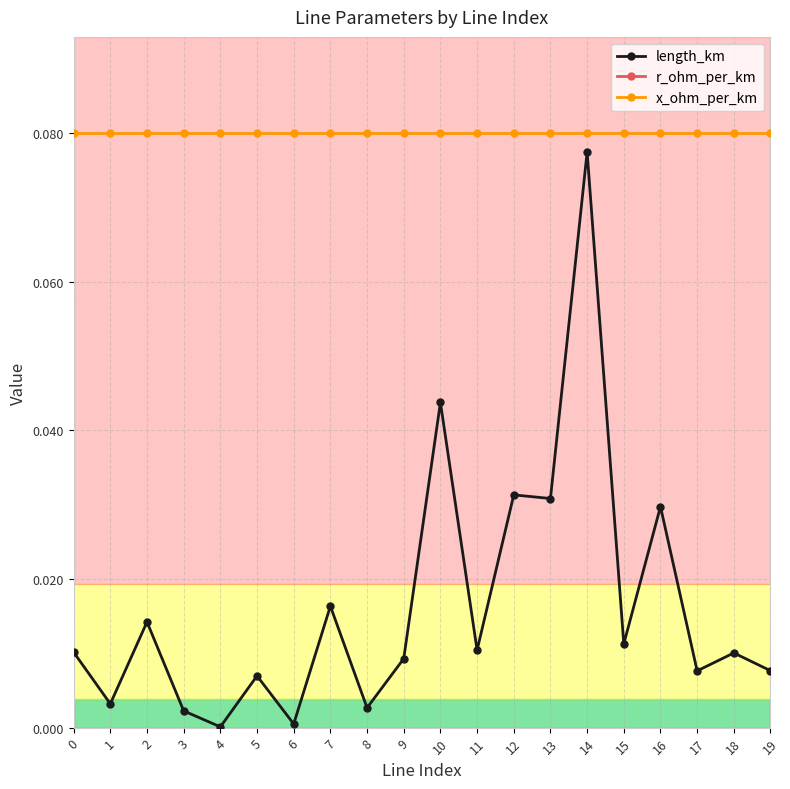

List the series in order of their overall mean, lowest first.

length_km, x_ohm_per_km, r_ohm_per_km